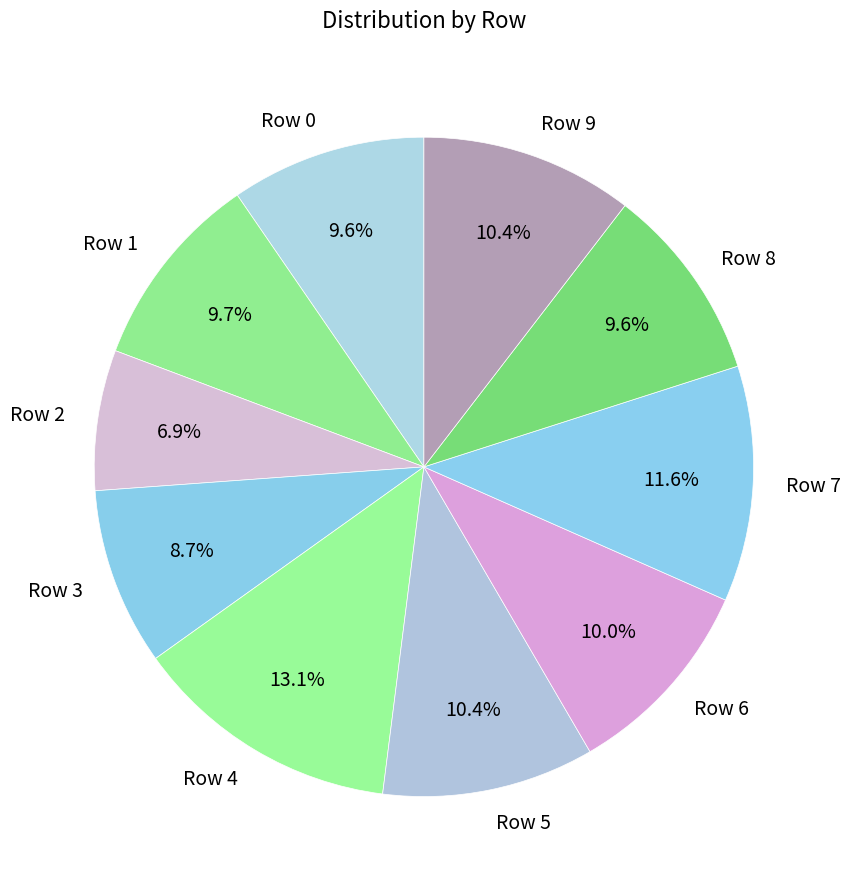

Does any single category account for the majority?

No